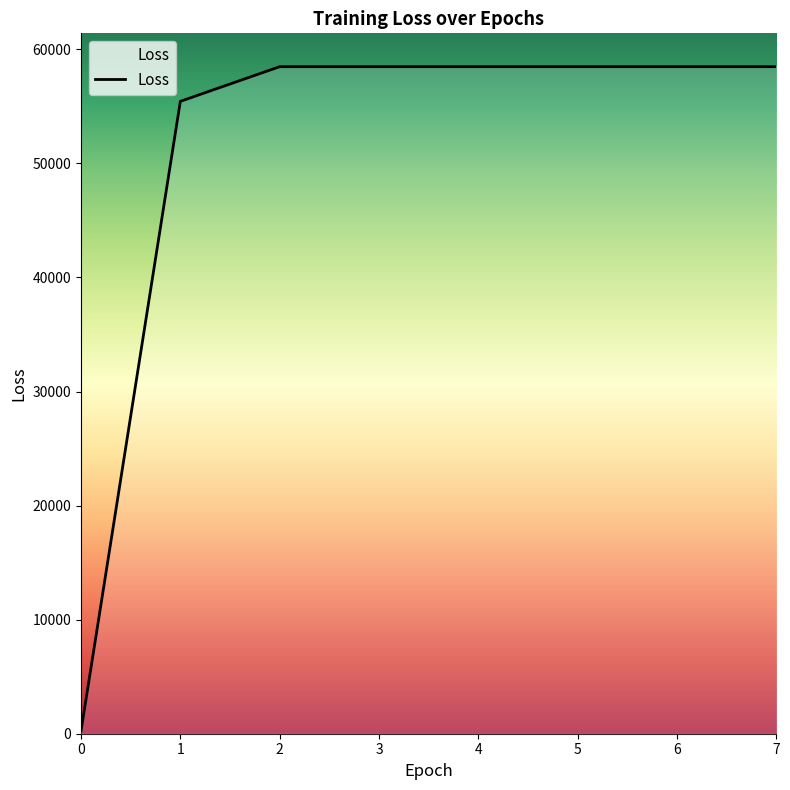

What is the change in value from 1 to 3?

+3037.7